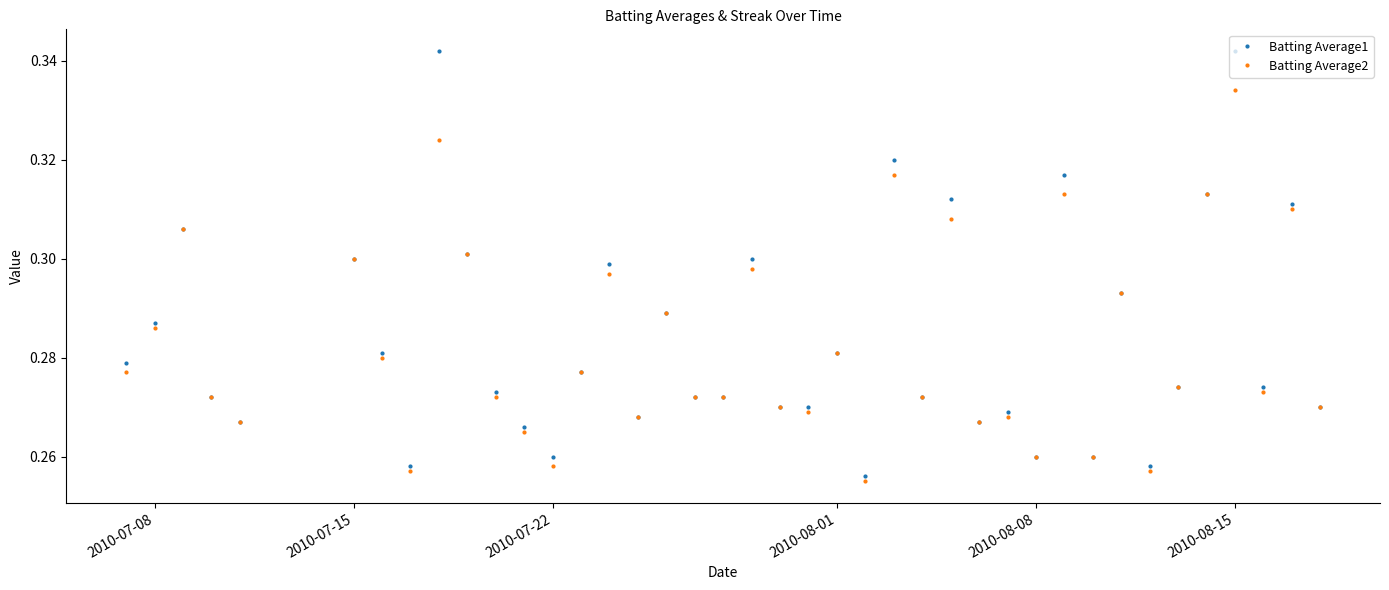

How many categories are shown in the chart?

40